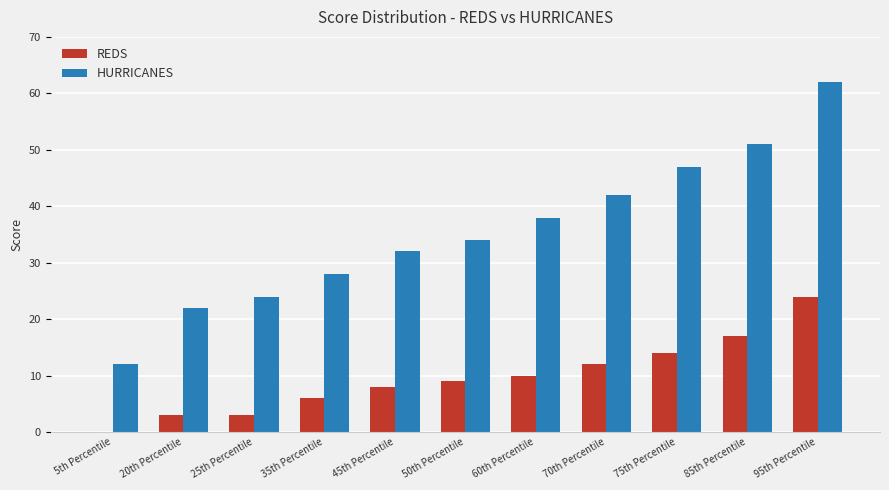

At which label is HURRICANES closest to 37?

60th Percentile